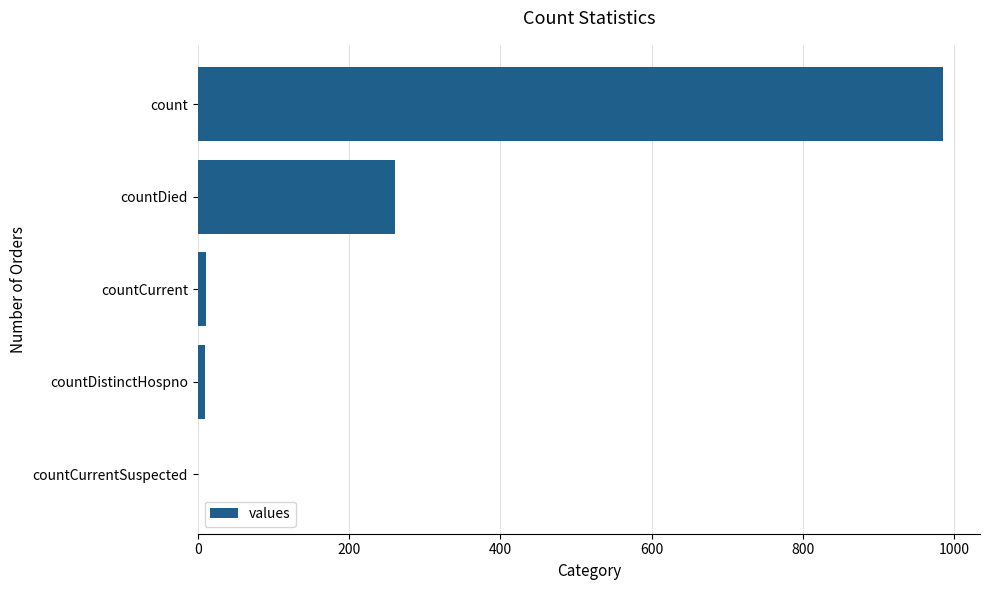

What is the greatest value displayed?

985